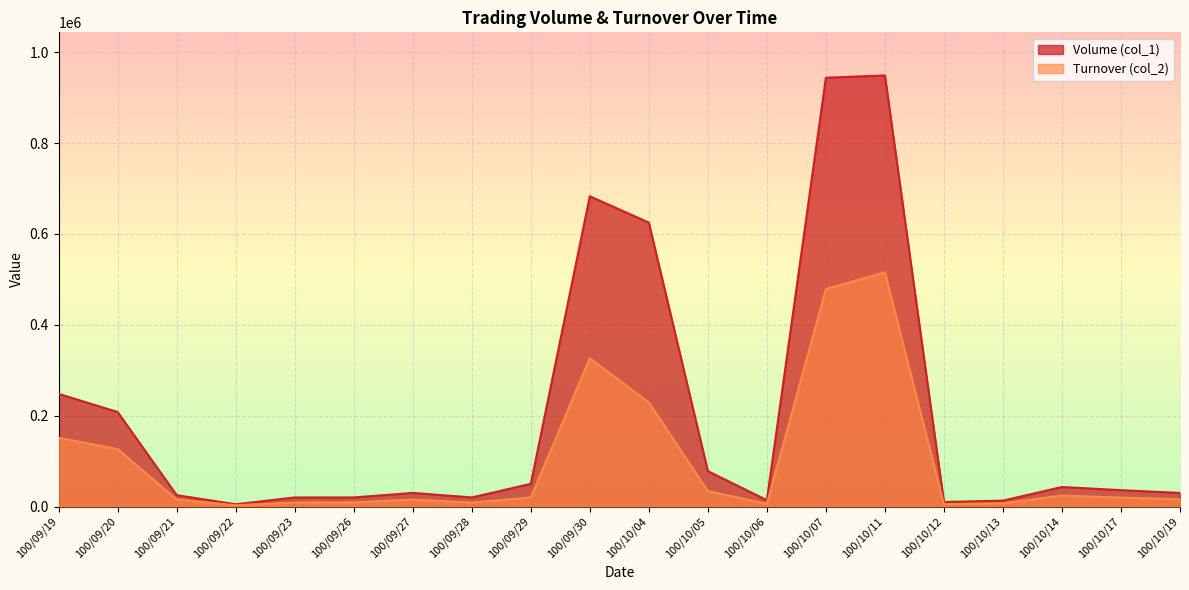

At which label does Turnover (col_2) first exceed 19600?

100/09/19